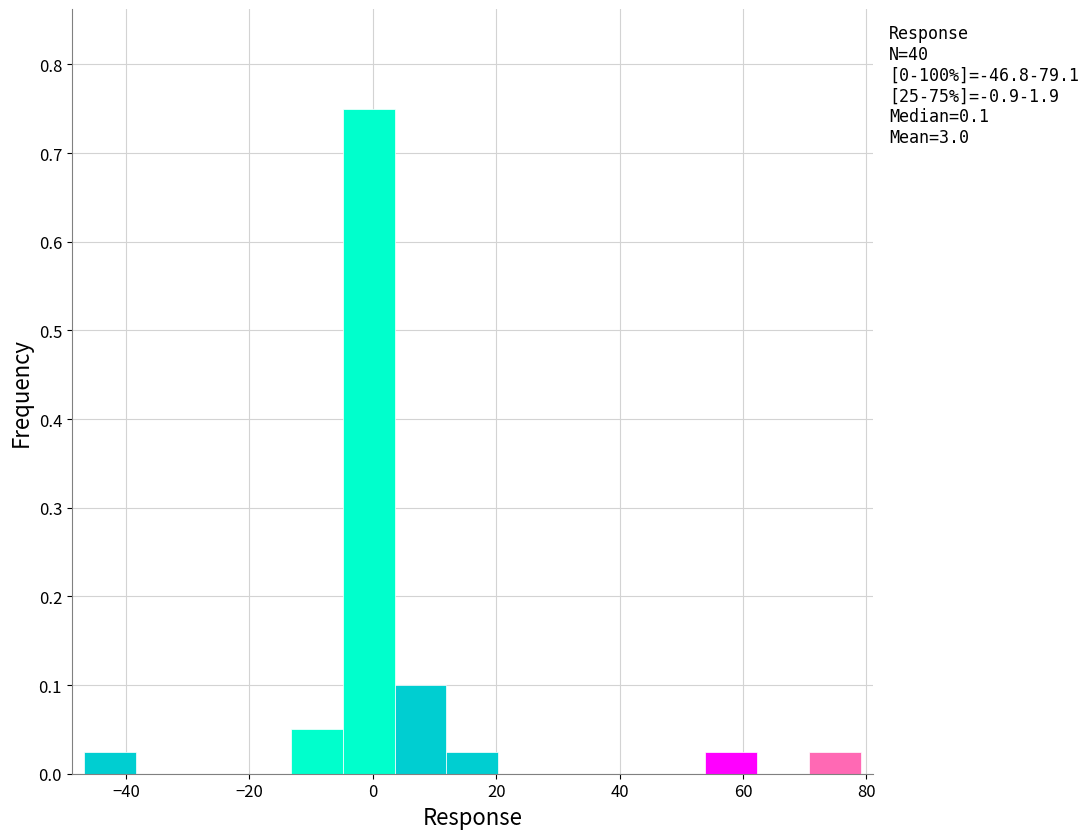

Which range on the x-axis has the tallest bar?

-4 to 4